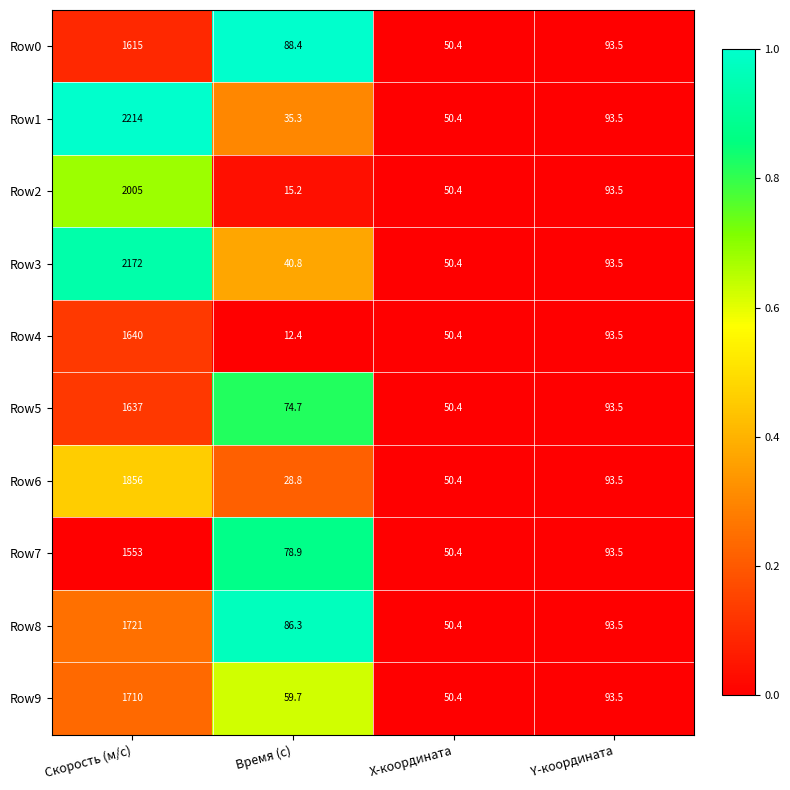

How many values in the Row4 series are below 93?

2